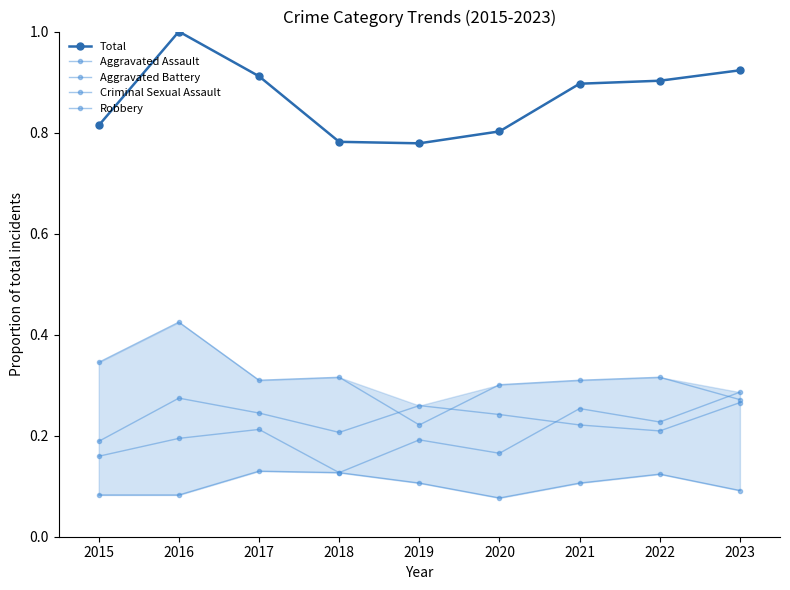

Between 2022 and 2020, which is larger?

2022